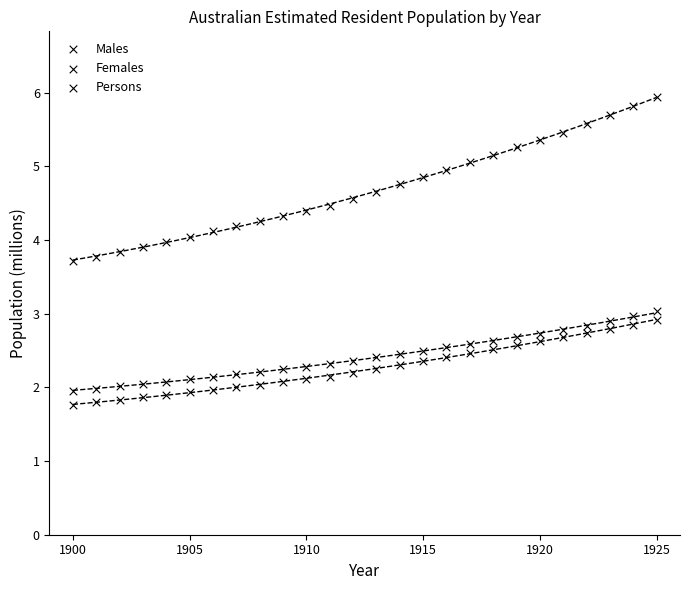

How many data points are displayed?

78